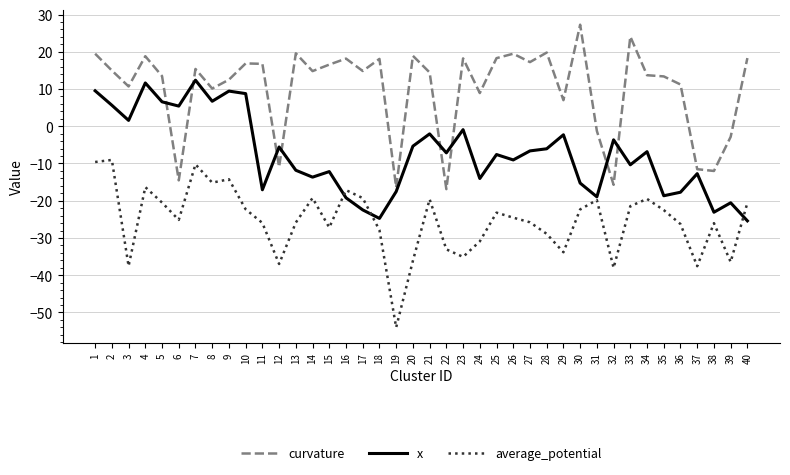

Where is curvature nearest to the value 5?

29